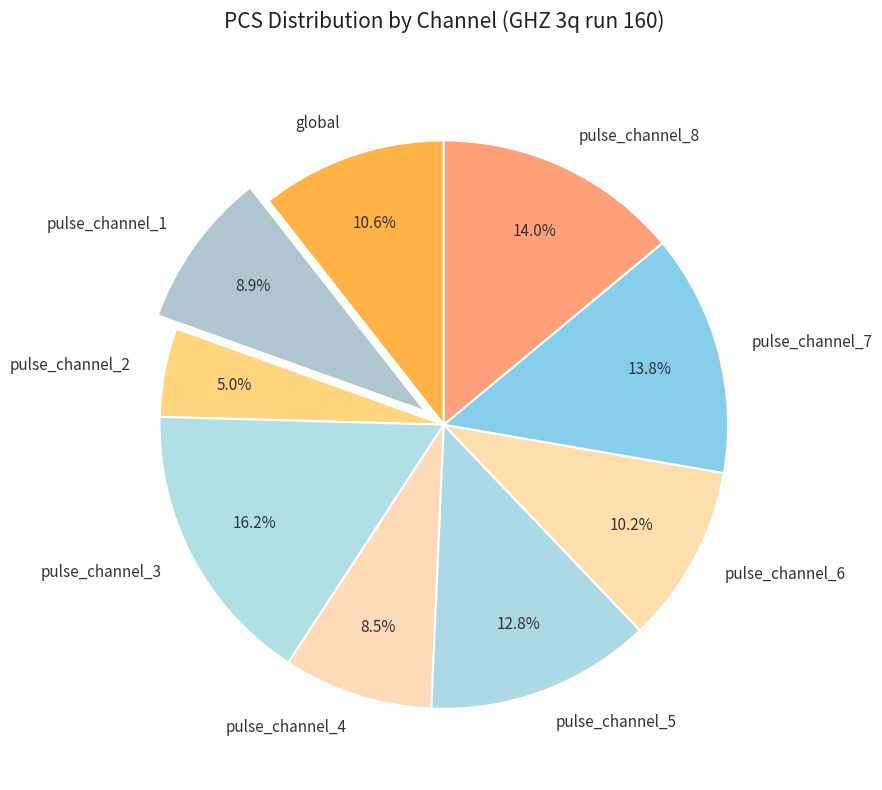

How much of the chart is everything except pulse_channel_7?

86.2%